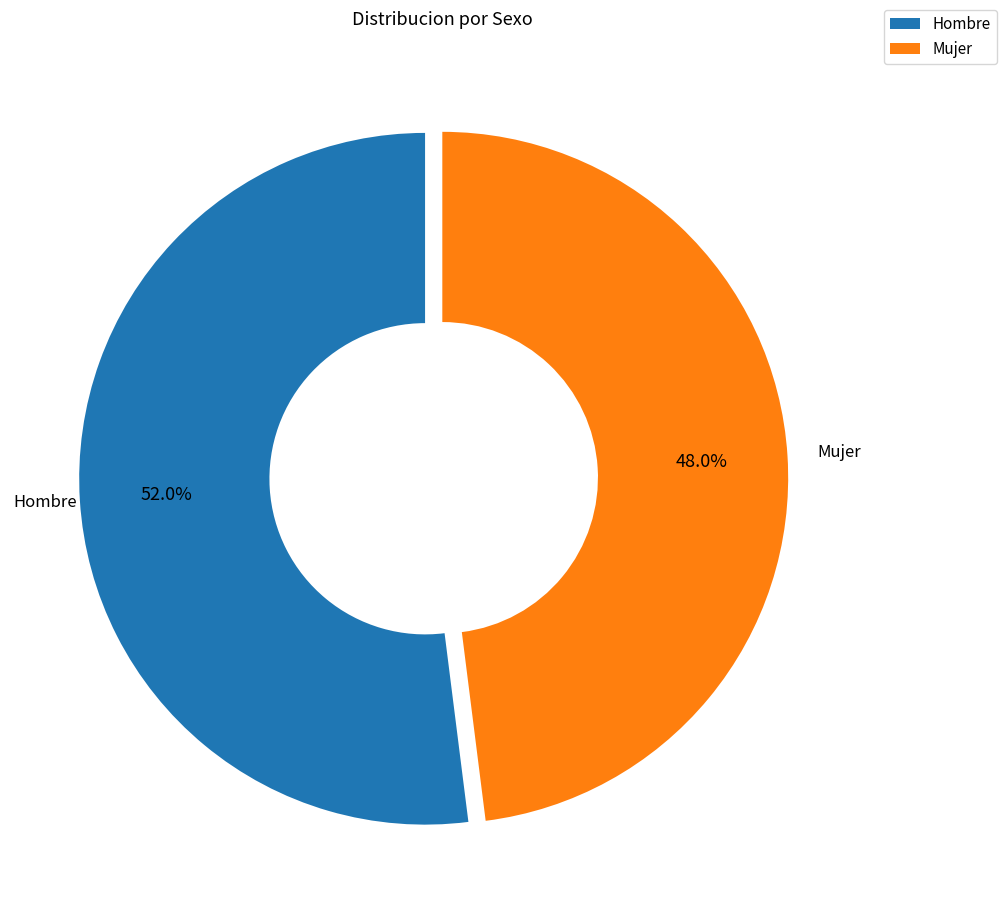

Which category has the biggest portion of the pie?

Hombre